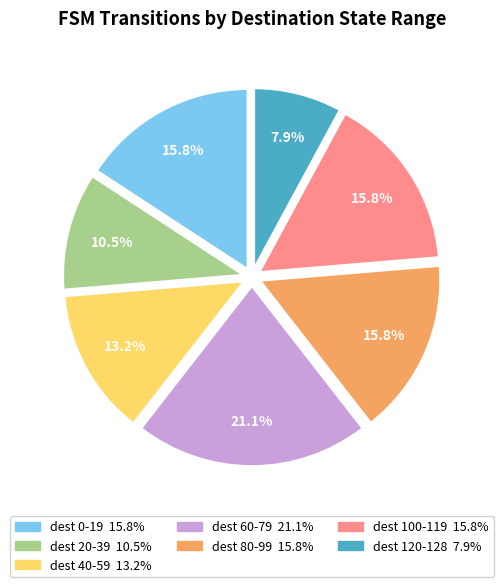

Is there any slice that represents more than half of the pie?

No